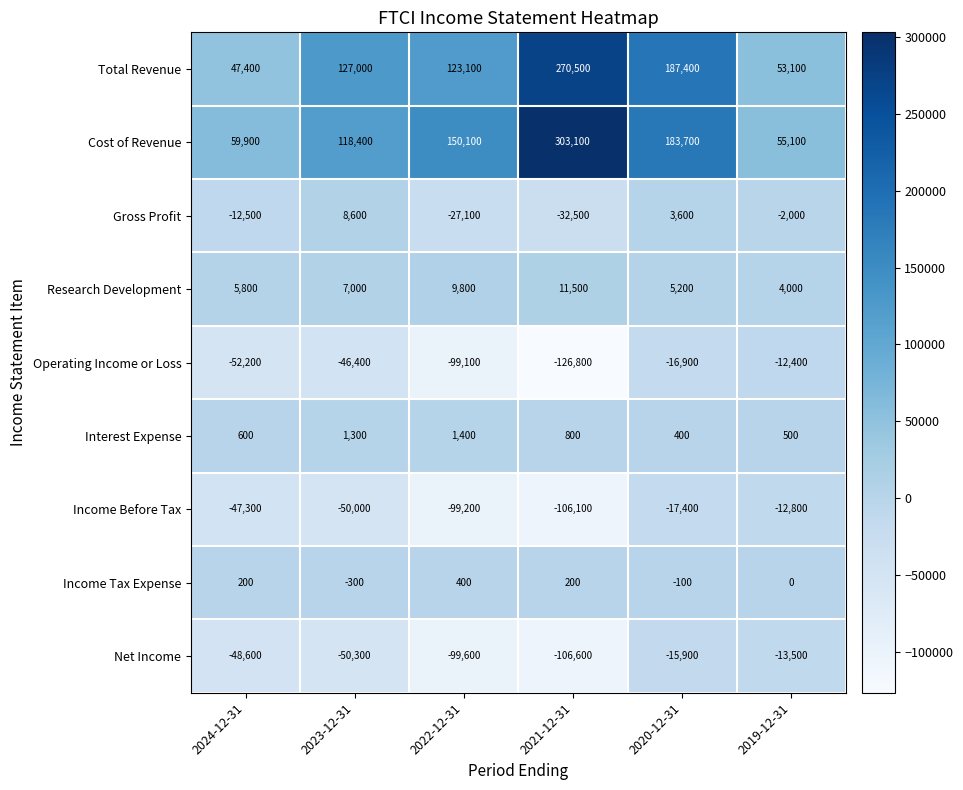

How many data points does each series have?

6